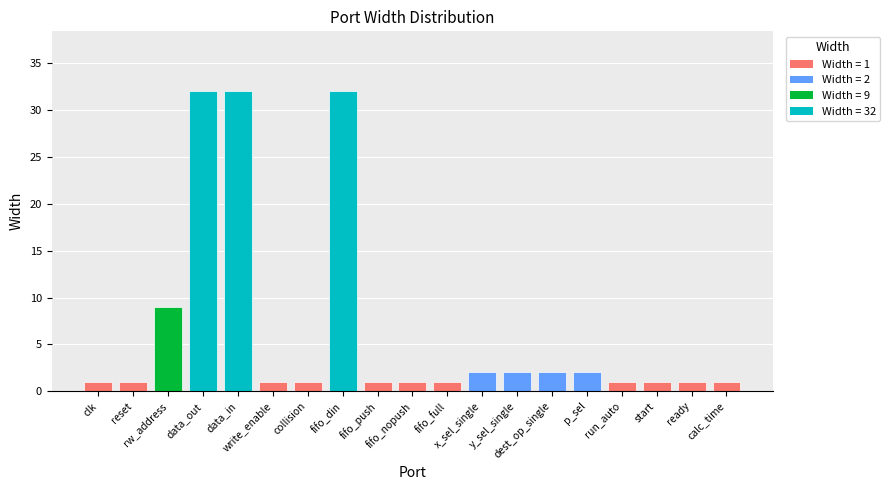

What is the change in value from clk to data_out?

+31